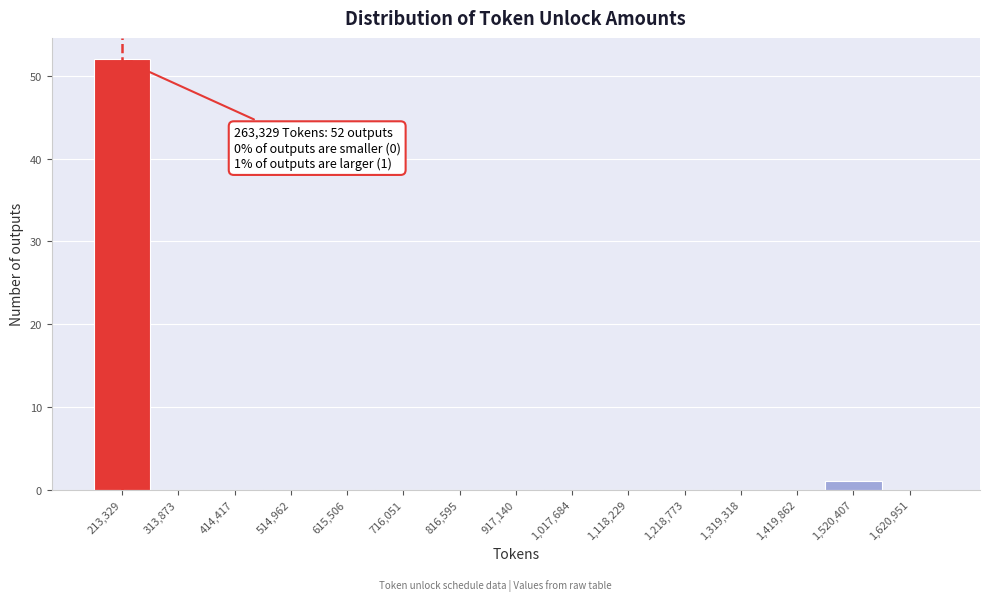

Reading right to left, what are all the values shown in this chart?

1,620,951=0	1,520,407=1	1,419,862=0	1,319,318=0	1,218,773=0	1,118,229=0	1,017,684=0	917,140=0	816,595=0	716,051=0	615,506=0	514,962=0	414,417=0	313,873=0	213,329=52